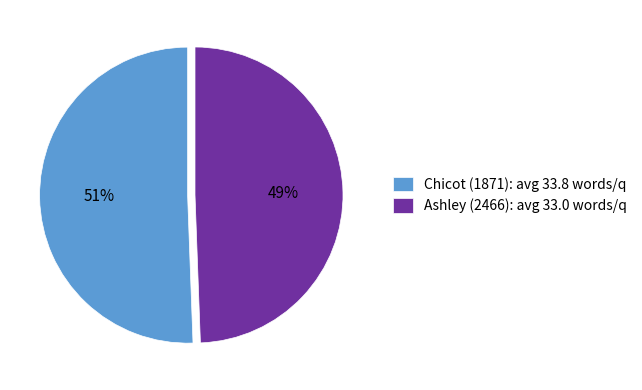

Is the sum of Ashley (2466): avg 33.0 words/q and Chicot (1871): avg 33.8 words/q greater than half?

Yes